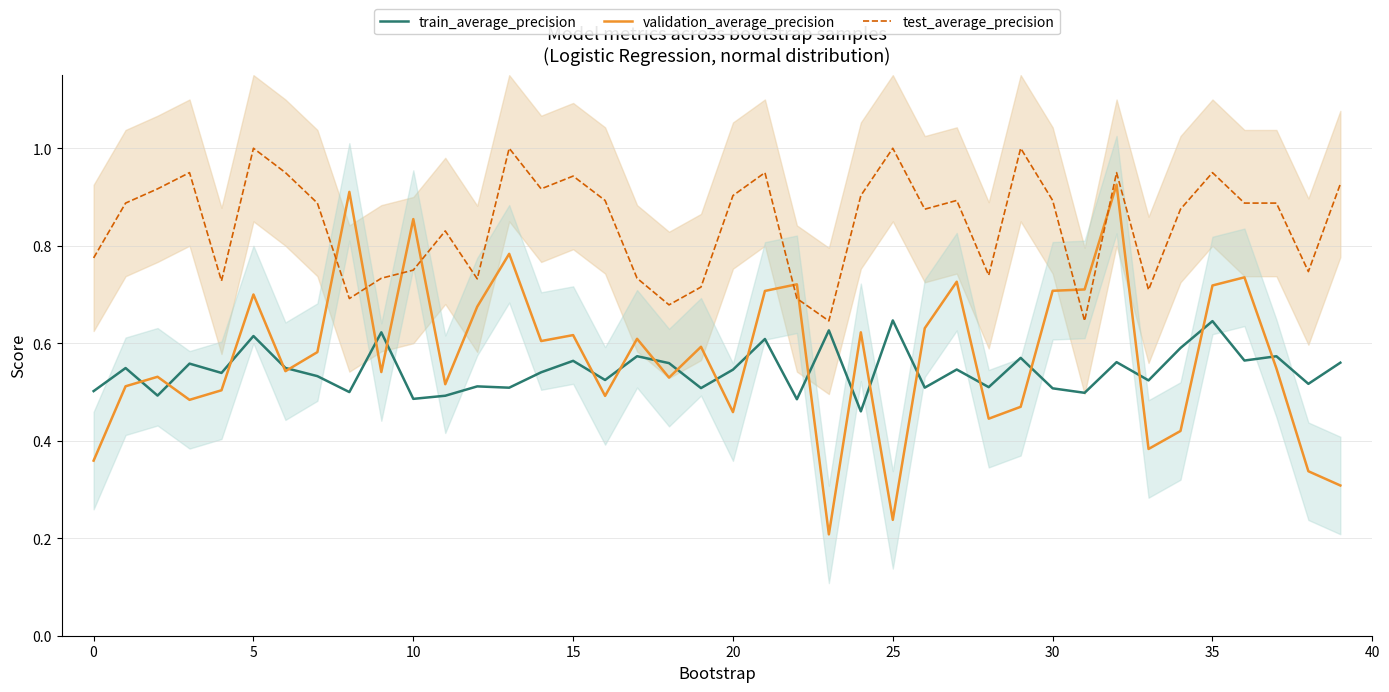

Count the number of data series in this chart.

3